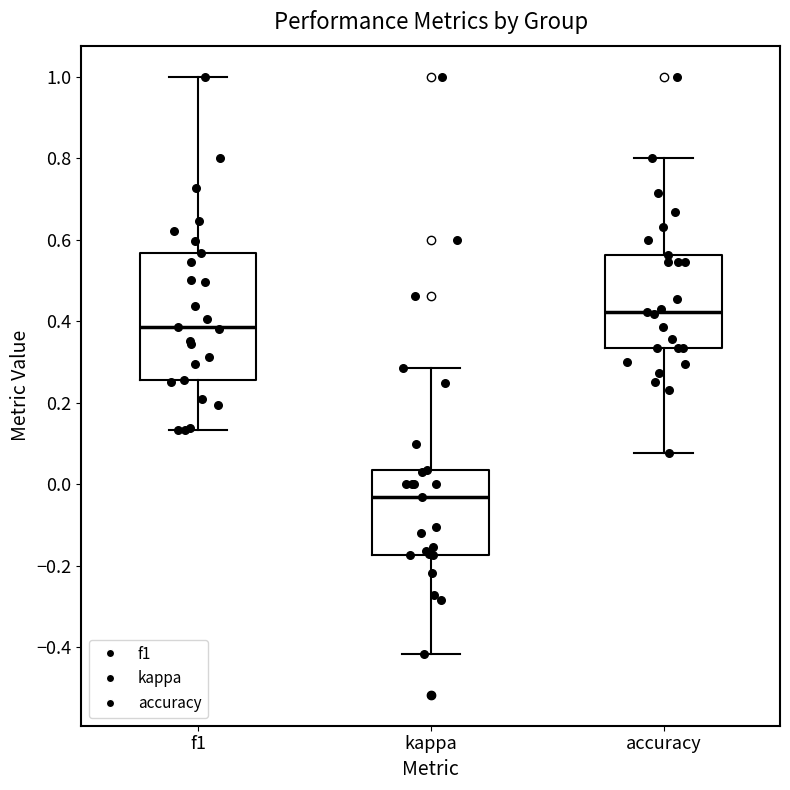

Where is the lower edge of the box for kappa on the y-axis? The values are not printed on the chart, so give them approximately, as read against the axis.

-0.18